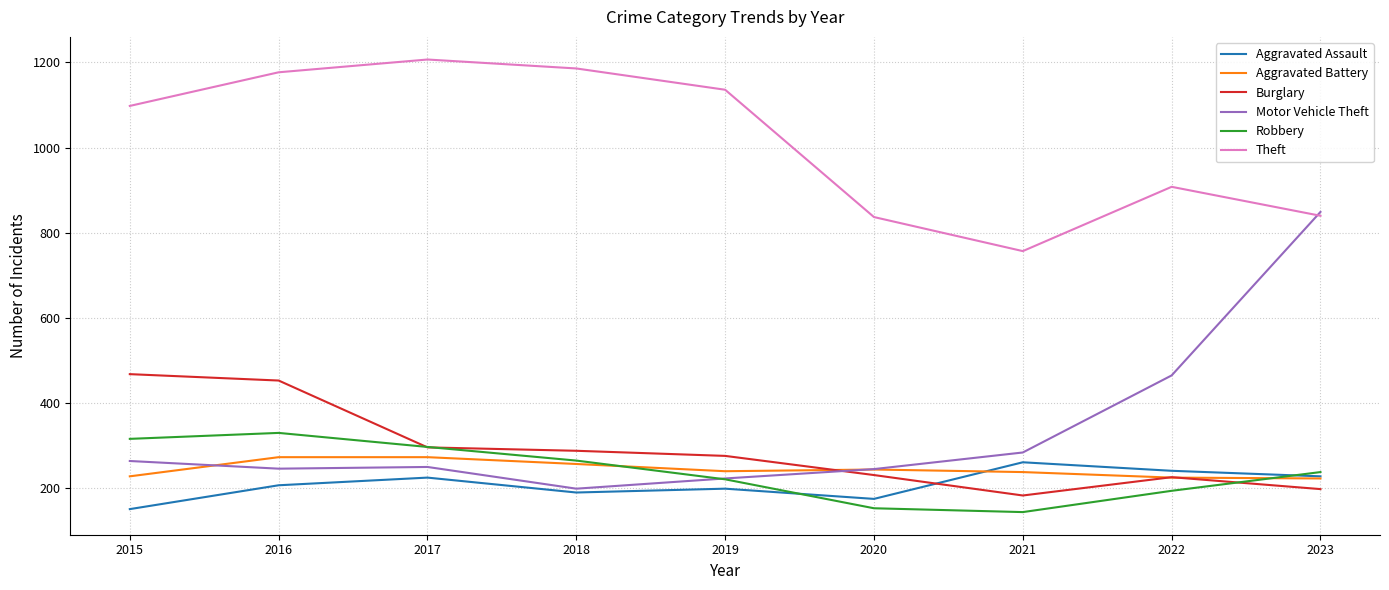

True or false: Theft has a value of 544 at 2015.

False